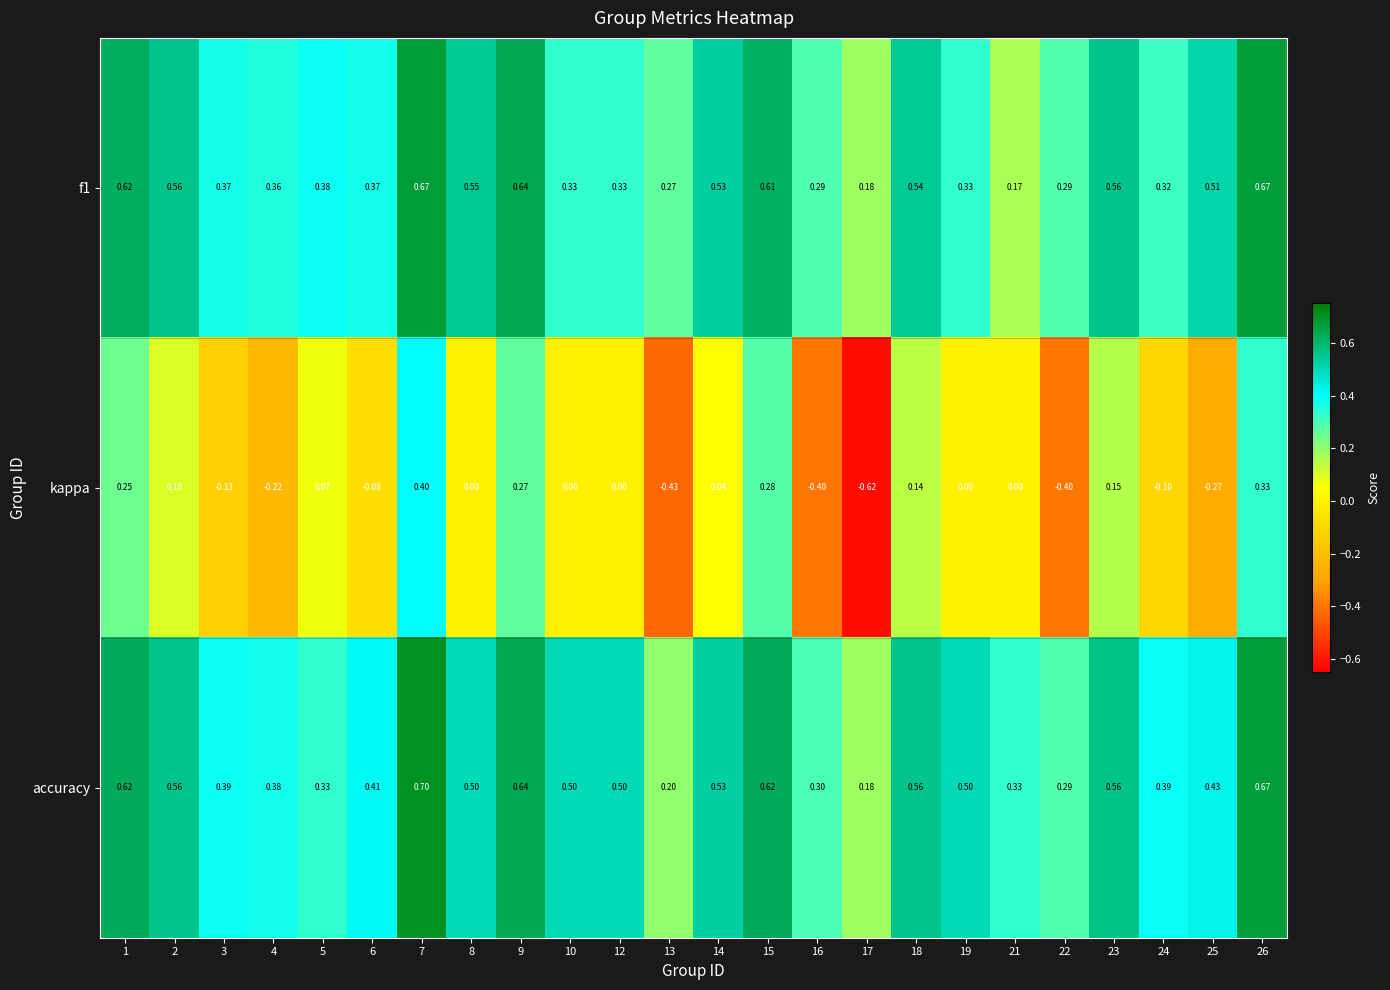

Which series changed the most between 3 and 9?

row_1